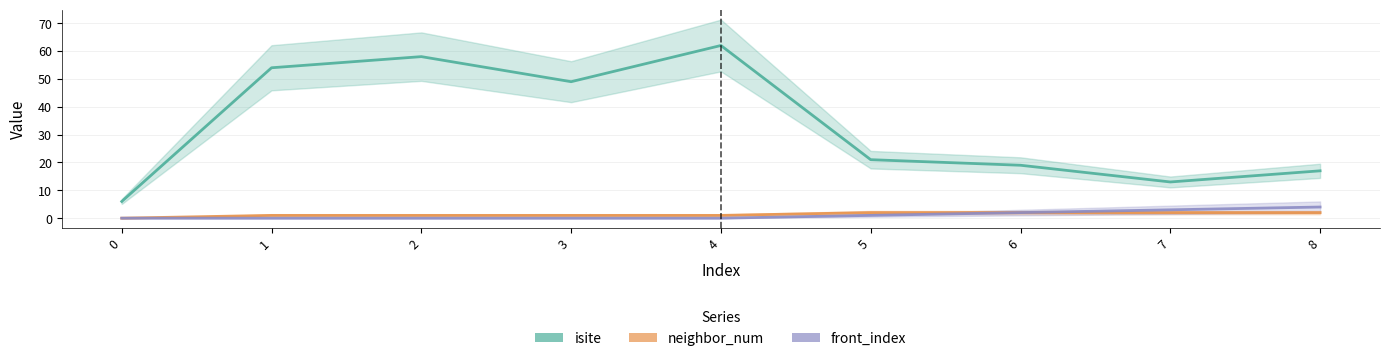

The value of front_index at 4 is 3. True or false?

False